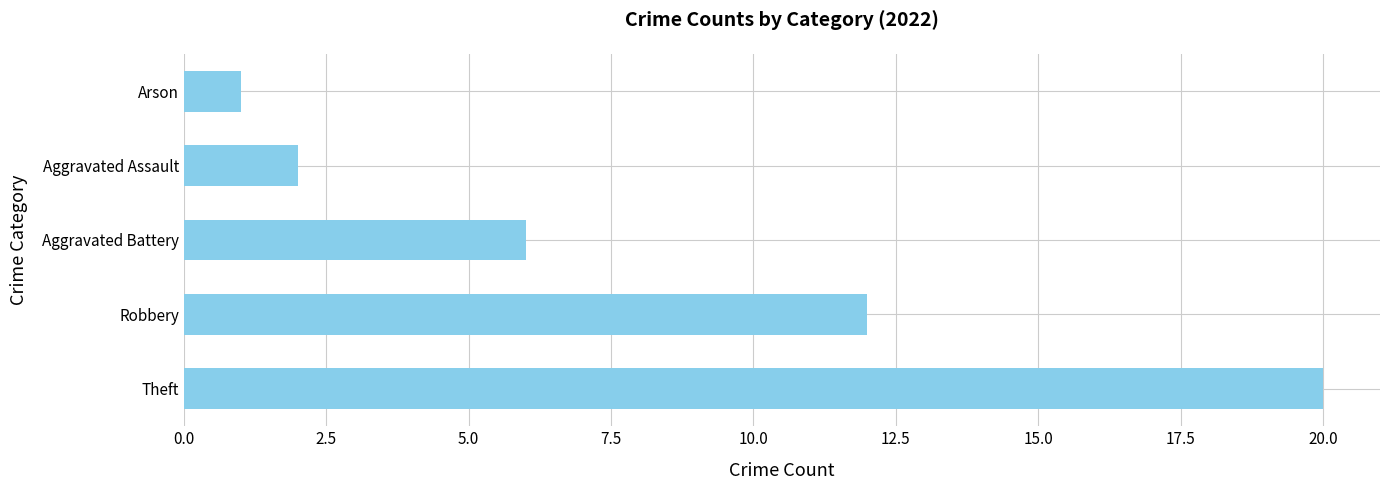

What is the sum of all values?

41